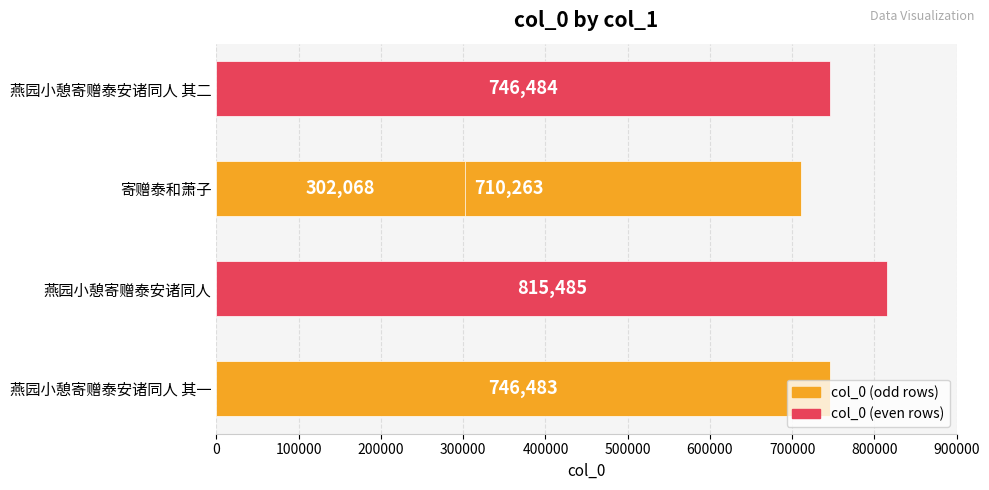

Reading right to left, transcribe all the data shown in this chart.

302068	746484	710263	815485	746483